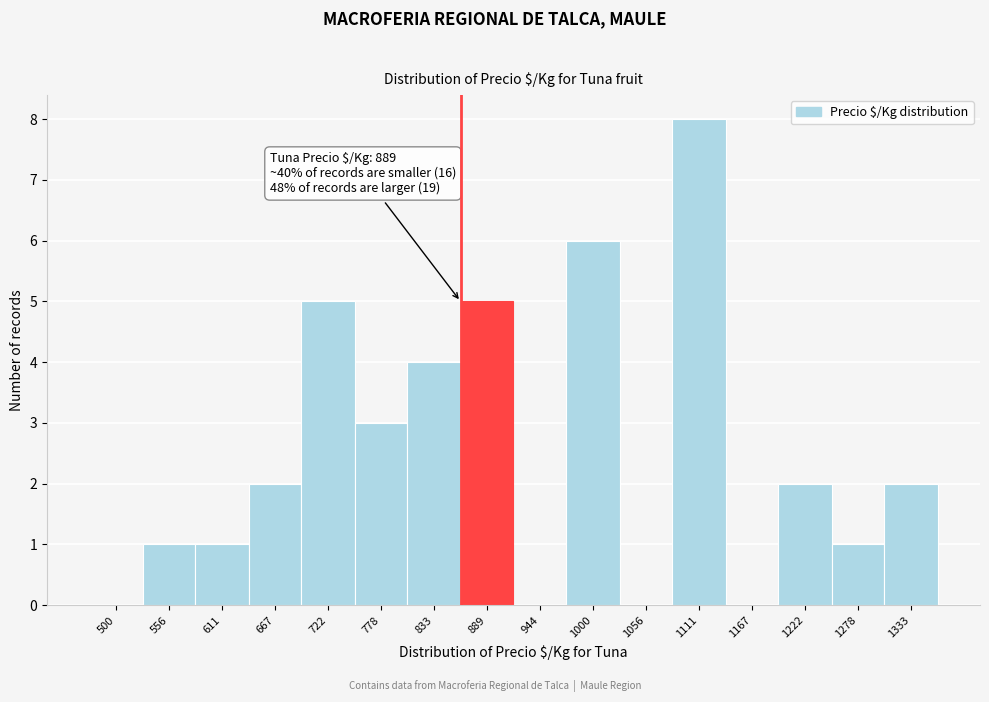

Reading left to right, list all the values displayed in this chart.

500=0	556=1	611=1	667=2	722=5	778=3	833=4	889=5	944=0	1000=6	1056=0	1111=8	1167=0	1222=2	1278=1	1333=2